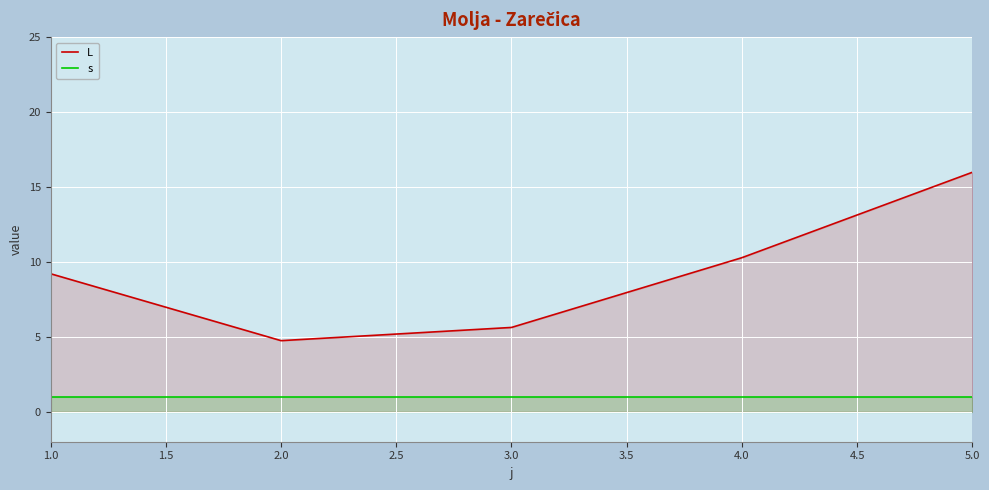

Does the chart display data point markers on the line(s)?

No